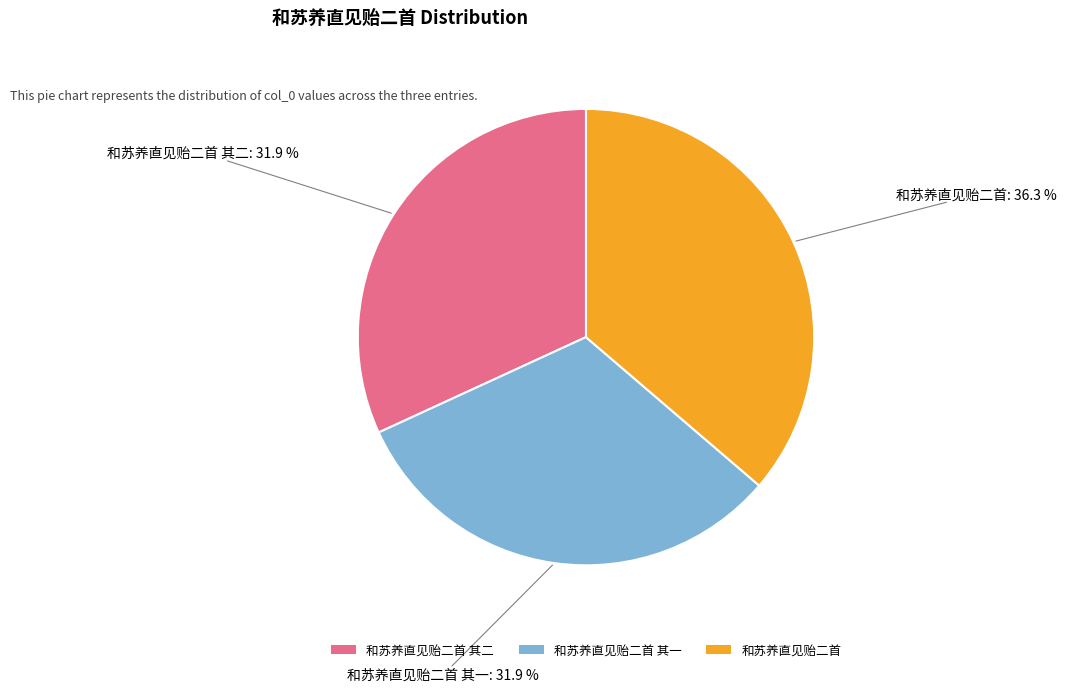

How many segments does this pie chart have?

3